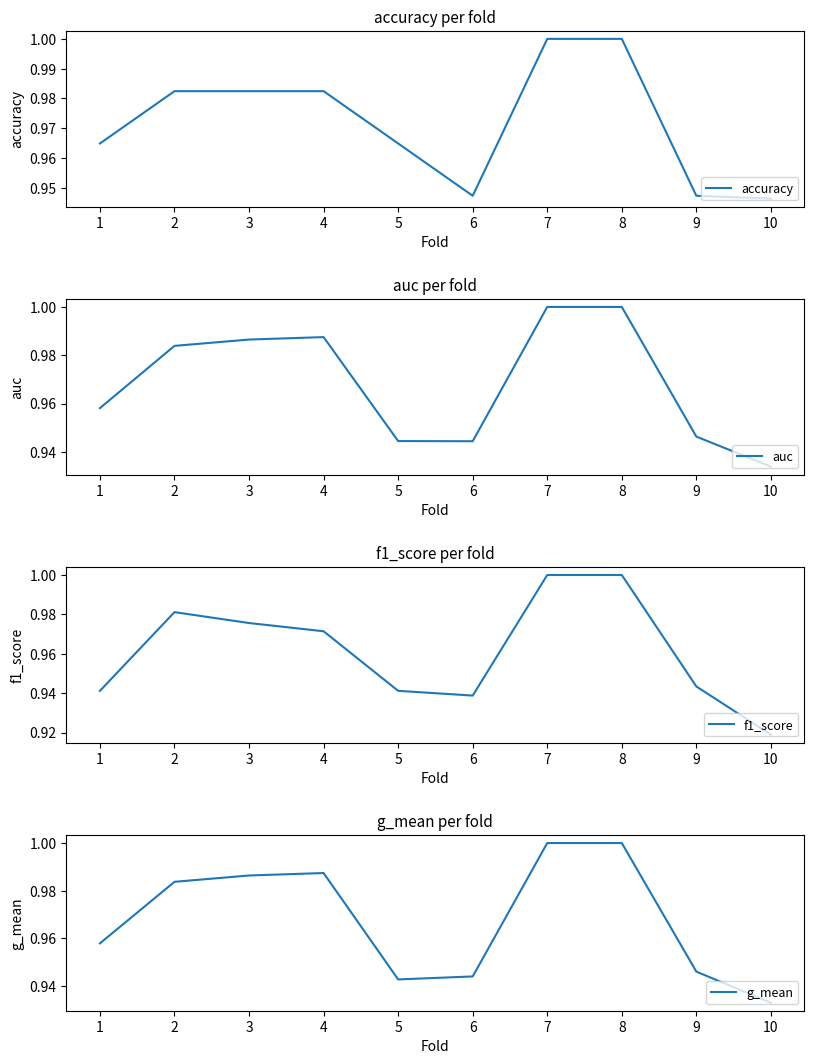

At which label does g_mean reach its minimum?

10